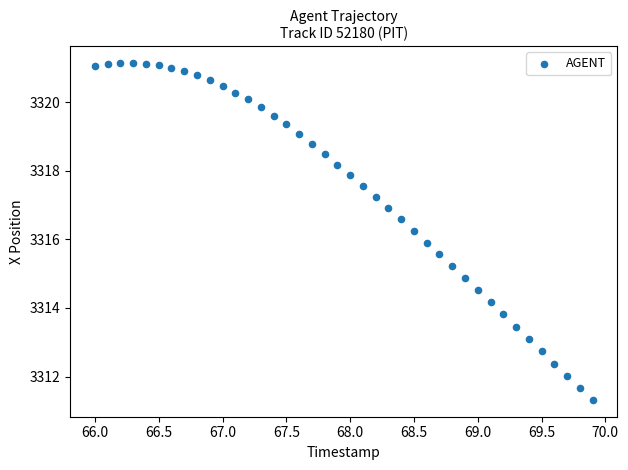

What is the range of Y values (max minus min)?

9.8